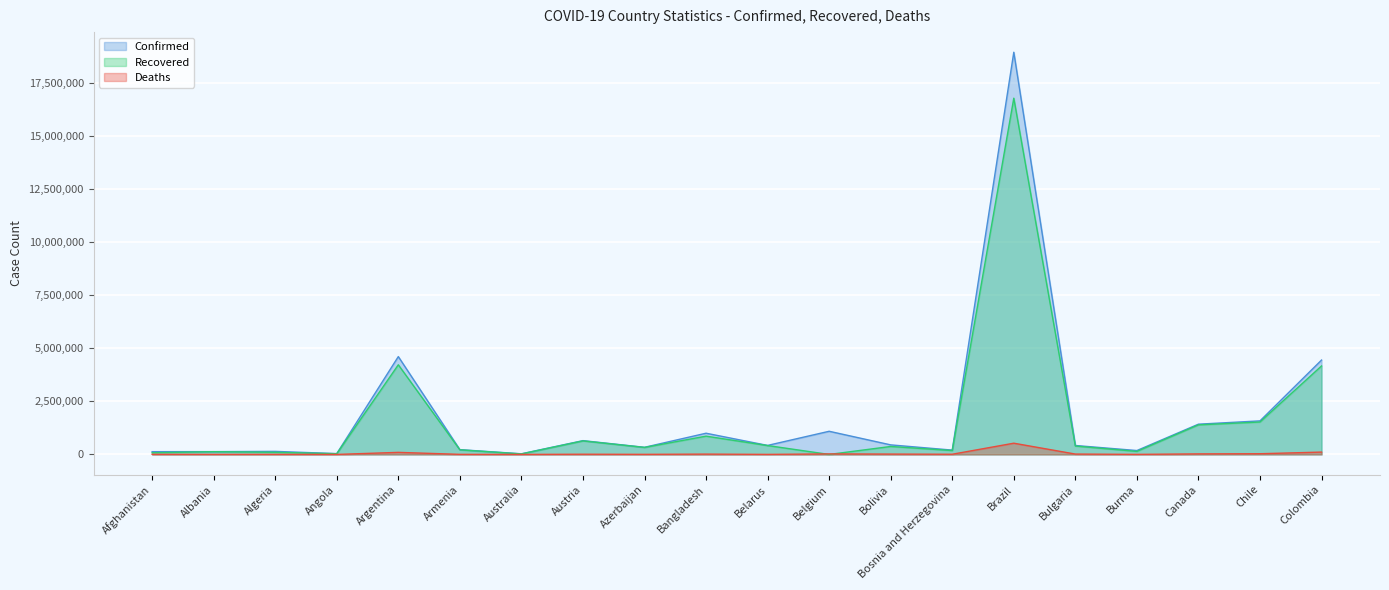

Reading left to right, list all the values displayed in this chart.

Confirmed: 131586	132580	144483	39593	4613019	226135	30955	651291	336962	1000543	425804	1092477	451224	205047	18962762	422353	184375	1427206	1582391	4450086
Recovered: 79446	130043	100383	34100	4226694	217490	23851	638719	330668	862384	418920	0	375676	183663	16796161	396219	143460	1395087	1529269	4172018
Deaths: 5561	2456	3811	925	97904	4540	910	10722	4982	16004	3236	25196	17126	9667	530179	18134	3685	26381	33636	111155